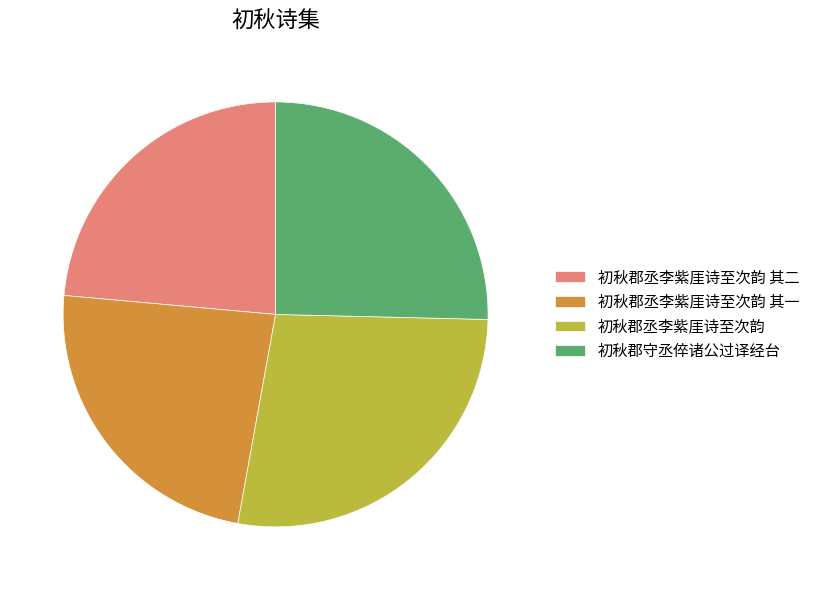

What is the ratio of the value at 初秋郡丞李紫厓诗至次韵 to the value at 初秋郡丞李紫厓诗至次韵 其二?

1.2